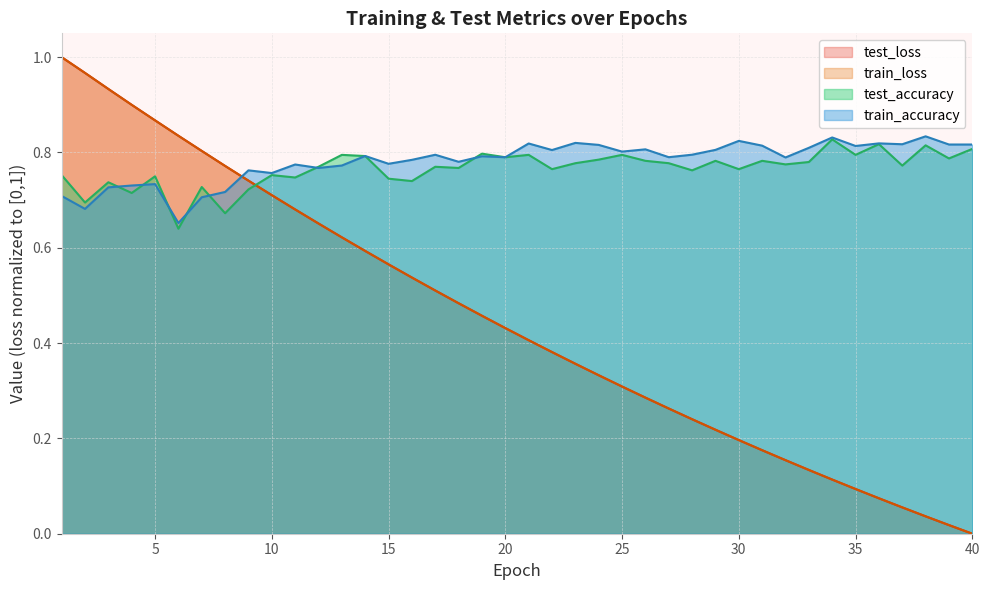

How many values in the train_loss series exceed 0?

39